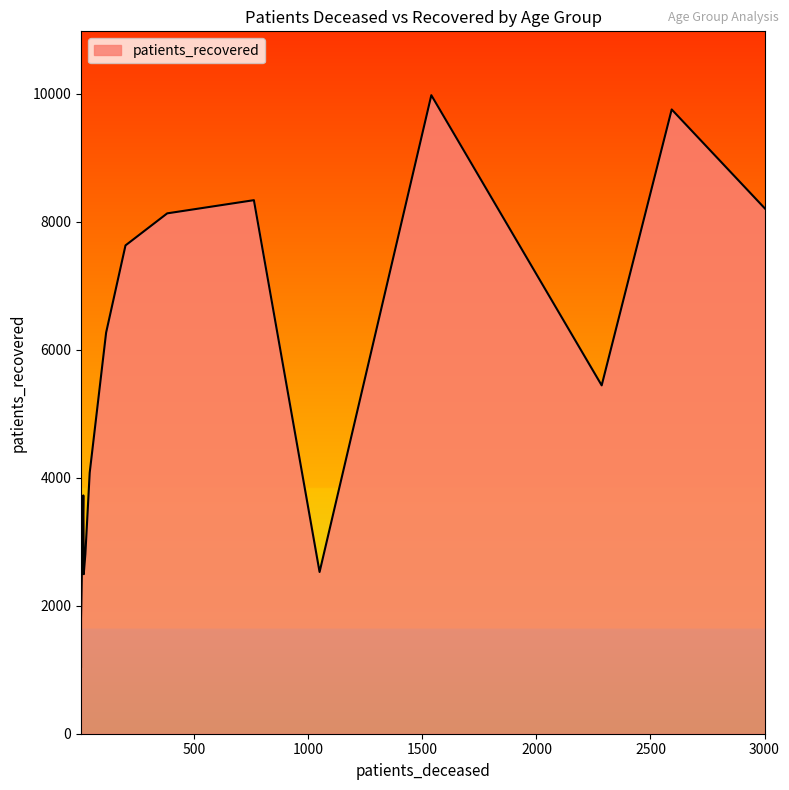

True or false: patients_recovered and patients_deceased intersect in this chart.

False